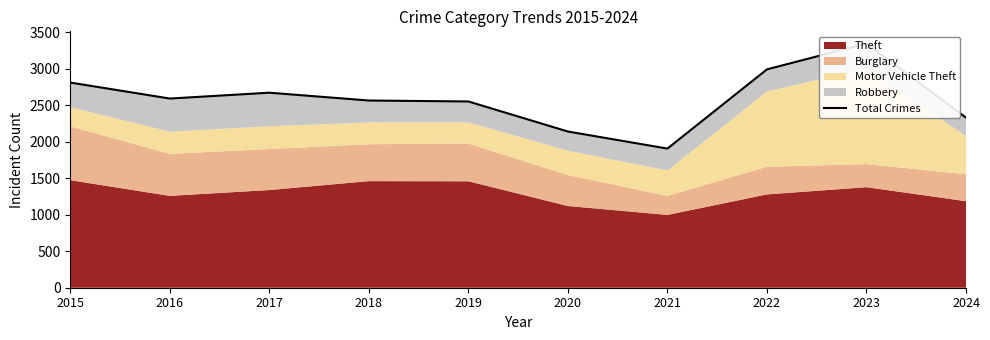

What is the value of the 8th point from the left?

2993